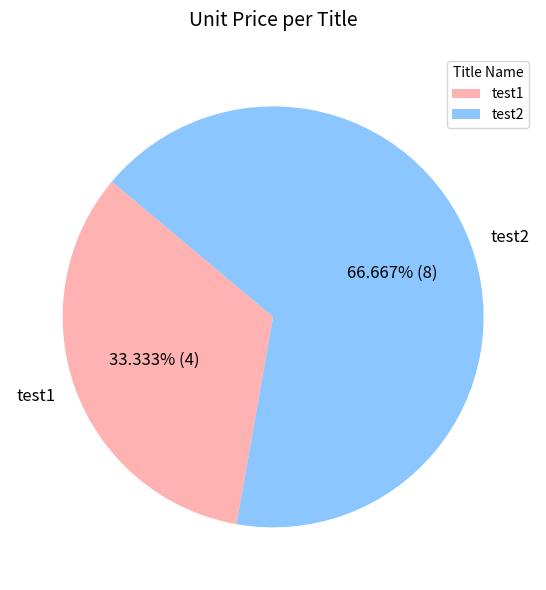

What percentage is the test2 slice, to the nearest percent?

67%